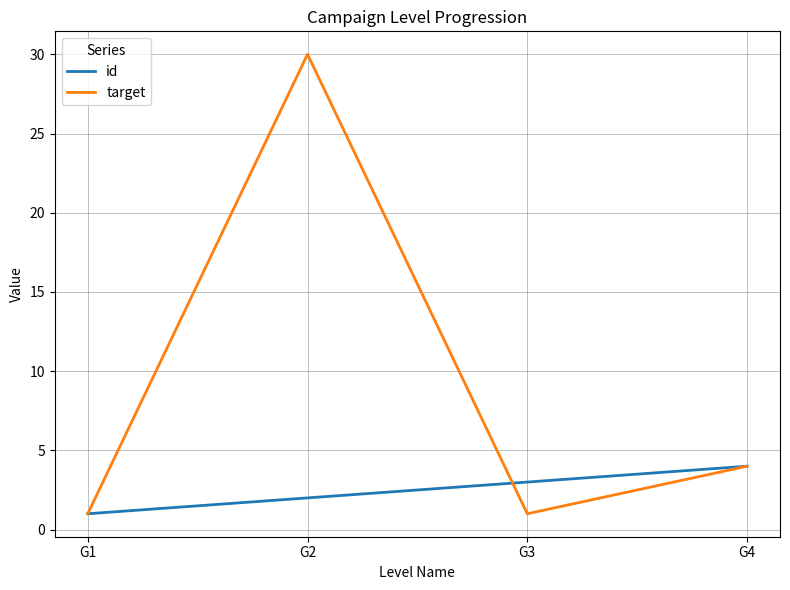

Count the number of data series in this chart.

2